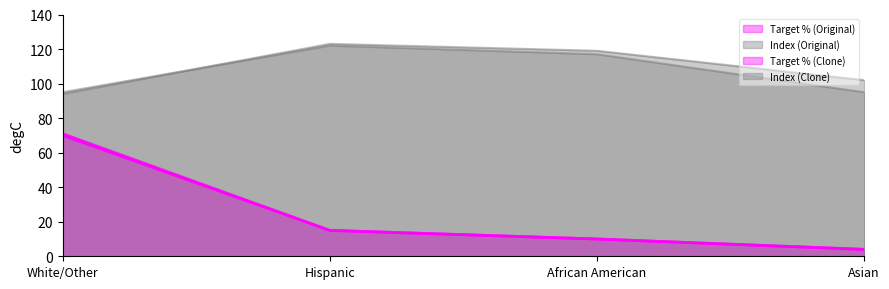

How many categories are shown in the chart?

4